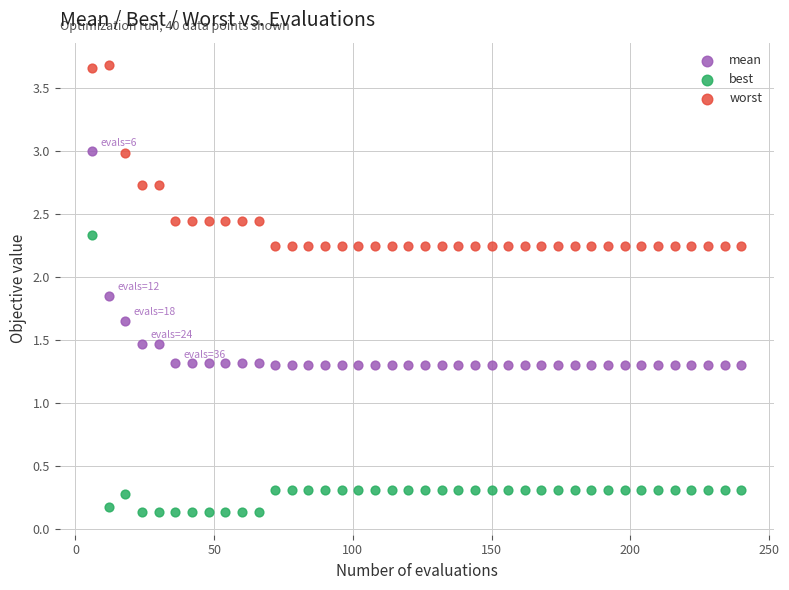

What are all the series names shown in the legend?

mean, best, worst